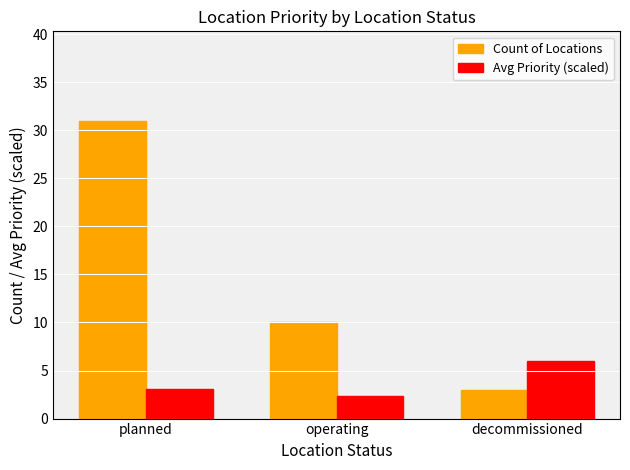

Reading left to right, extract all data points from this chart.

Count of Locations: planned=31.0	operating=10.0	decommissioned=3.0
Avg Priority (scaled): planned=3.1	operating=2.4	decommissioned=6.0